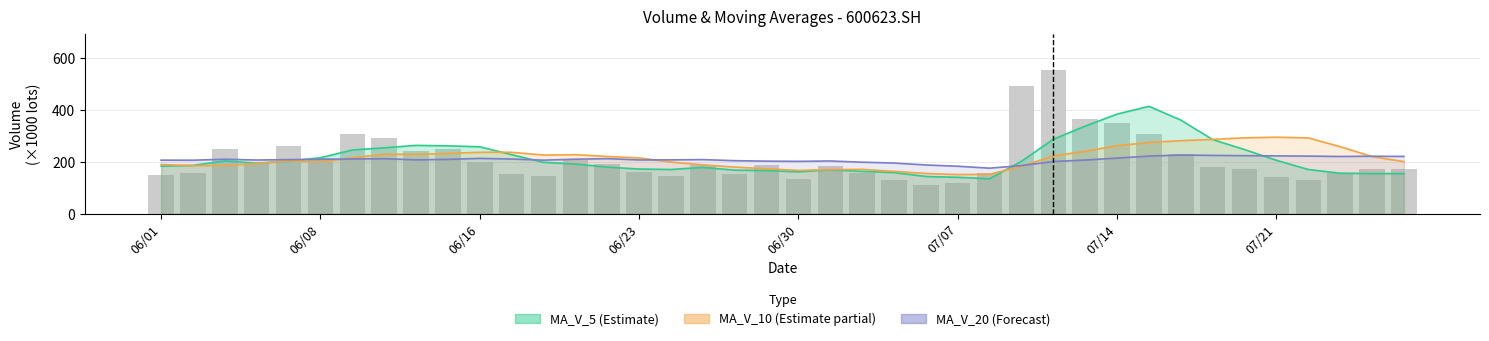

Approximately how many times larger is the value at 14 compared to 24?

1.7